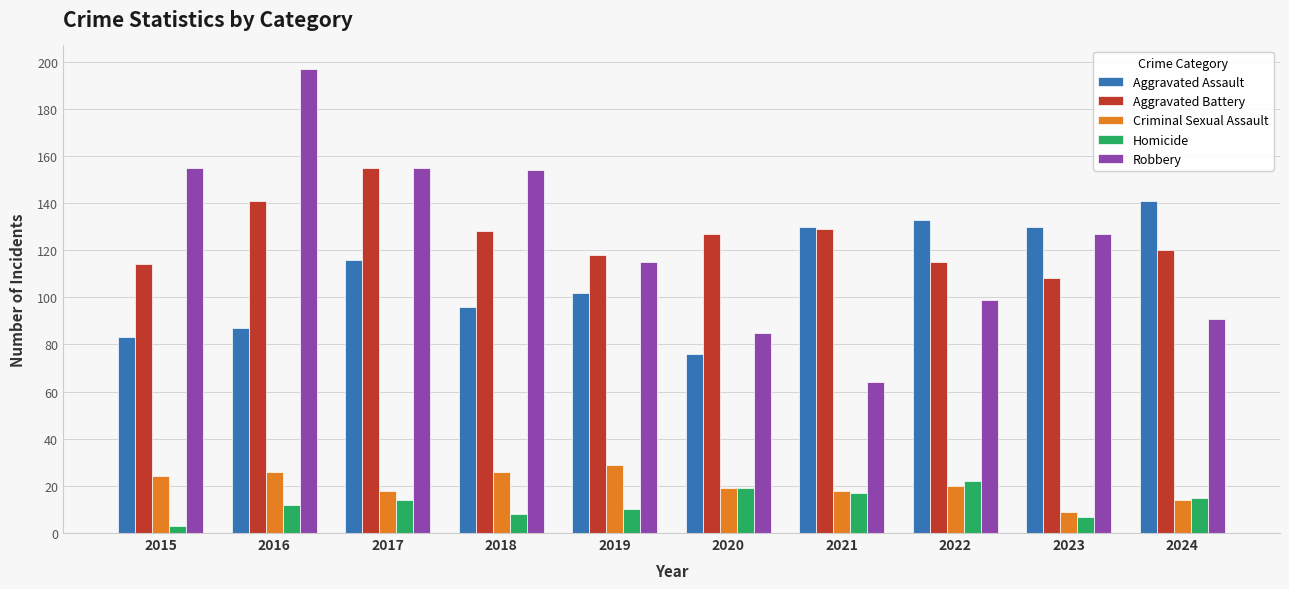

What is the difference between the second highest and second lowest values in the Aggravated Battery series?

27